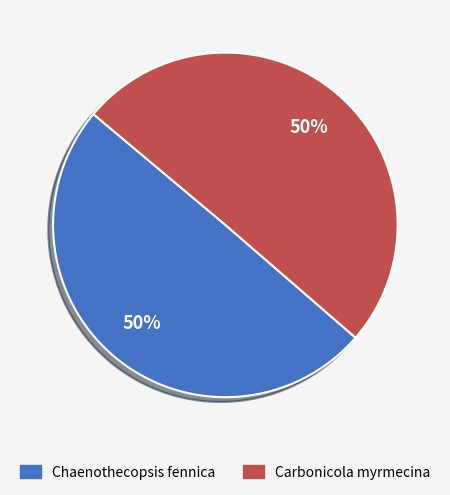

True or false: Chaenothecopsis fennica accounts for 50% of the total.

True